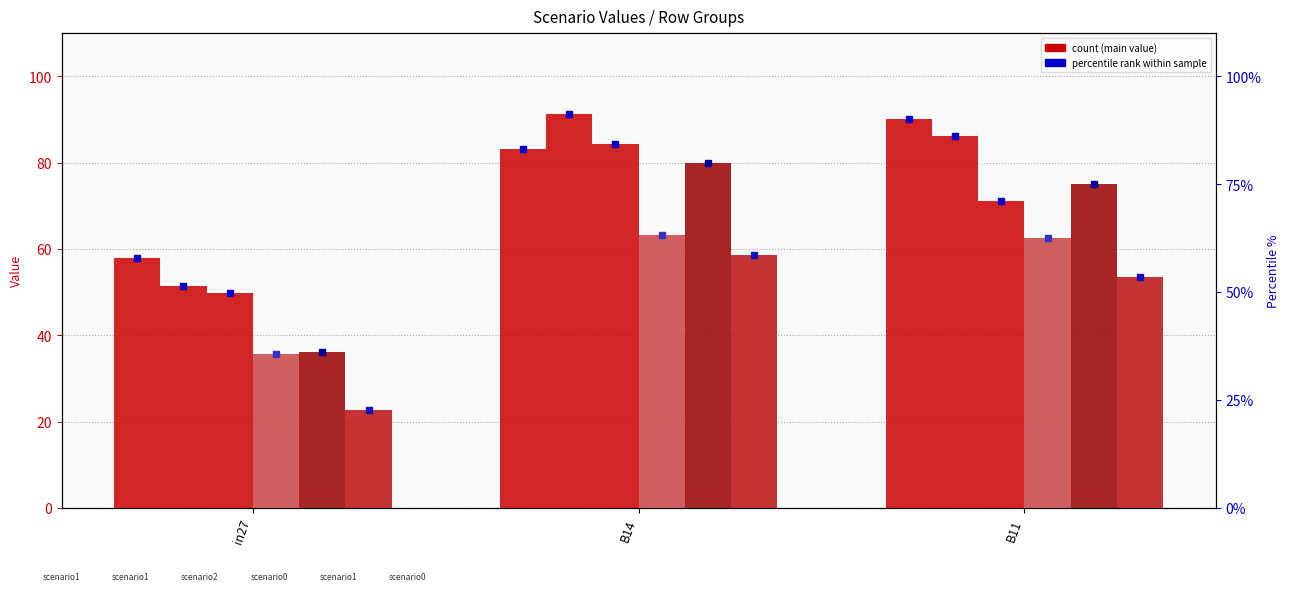

At how many categories does at least one series exceed 0?

3